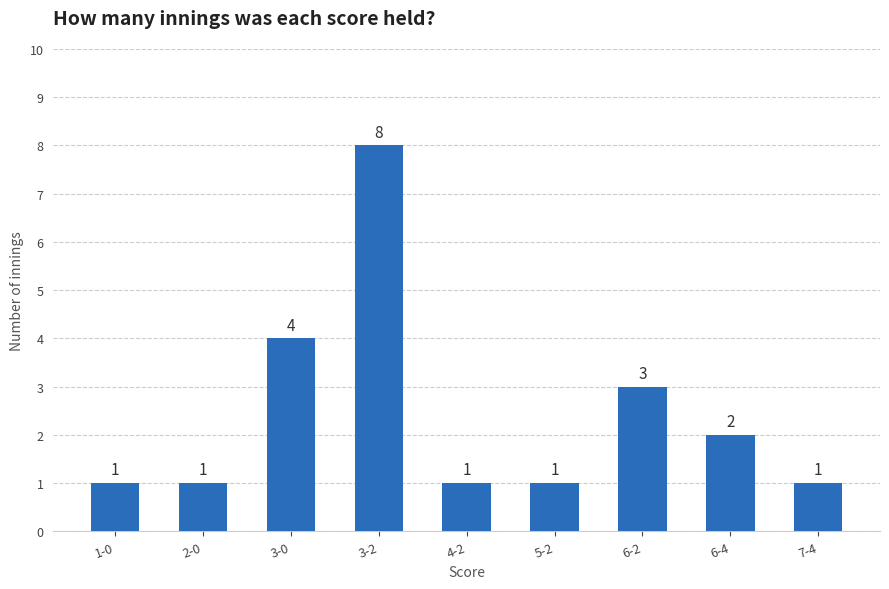

What is the difference between the values at 3-0 and 3-2?

4